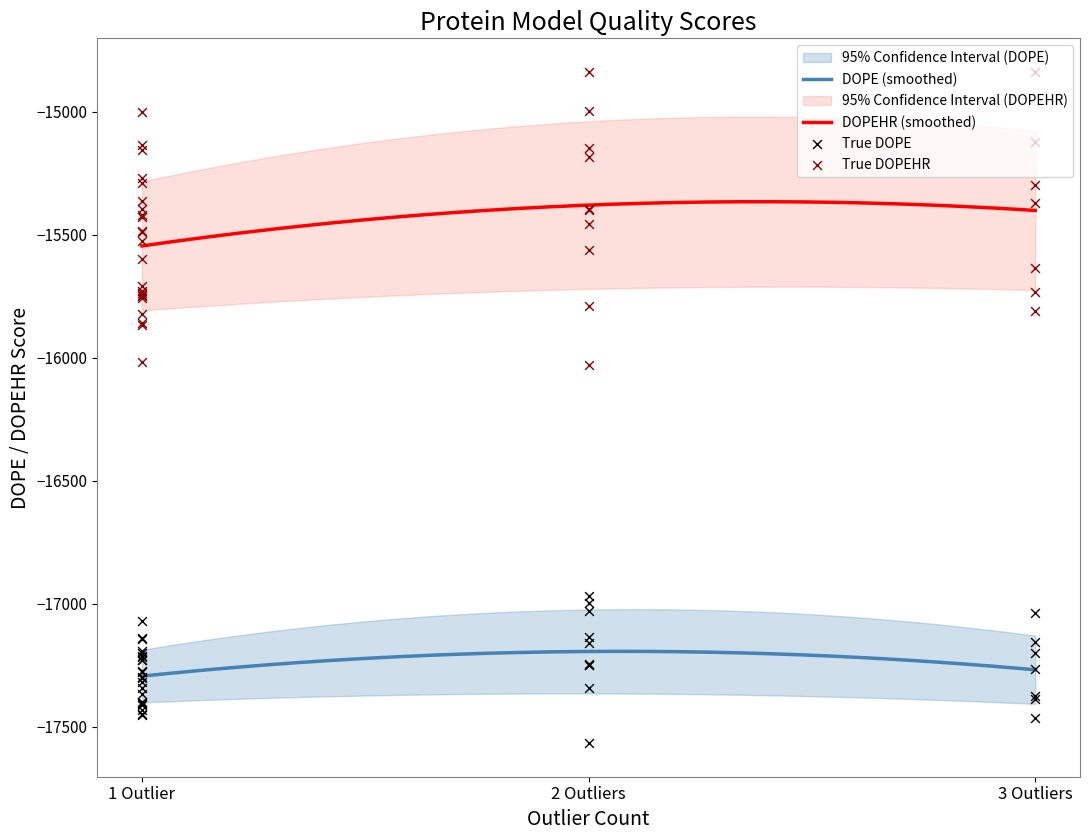

Which series has the largest total across all categories?

DOPEHR